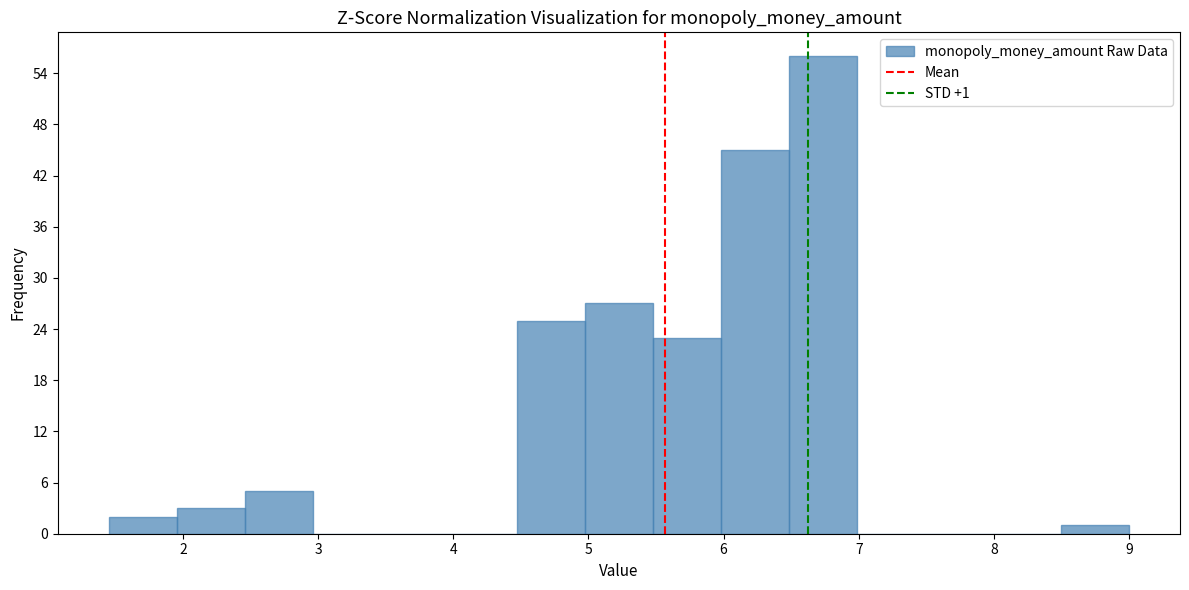

Over which range of the x-axis is the bar tallest?

6.5 to 7.0